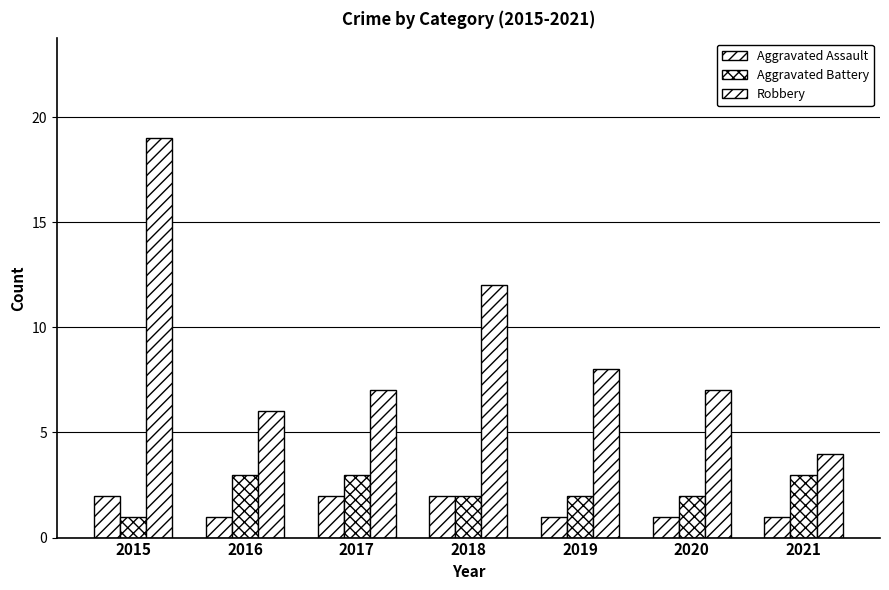

Count the number of data series in this chart.

3